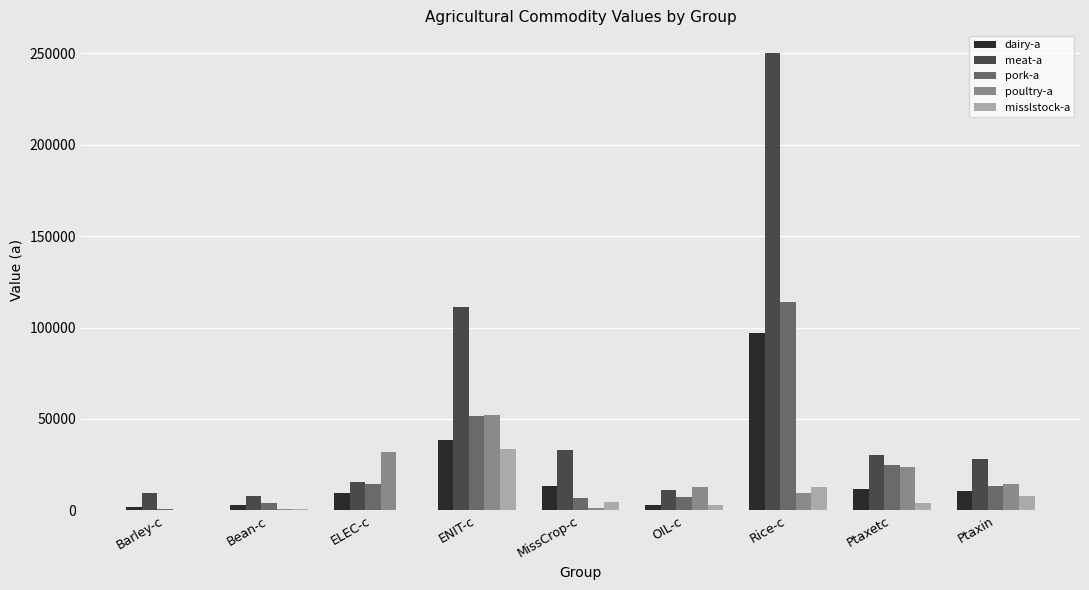

Are the bars grouped side by side (vs. stacked)?

Yes